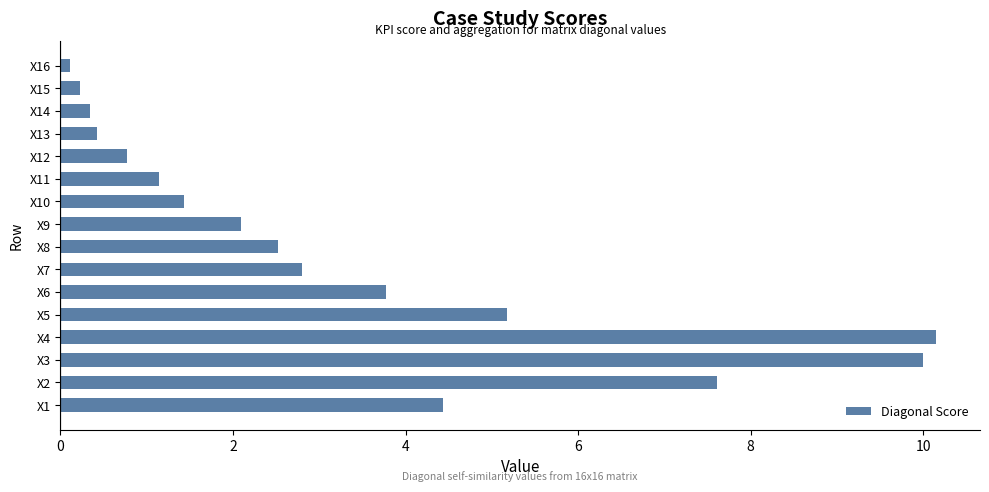

Reading bottom to top, list all the values displayed in this chart.

X1=4.4	X2=7.6	X3=10.0	X4=10.1	X5=5.2	X6=3.8	X7=2.8	X8=2.5	X9=2.1	X10=1.4	X11=1.1	X12=0.8	X13=0.4	X14=0.3	X15=0.2	X16=0.1